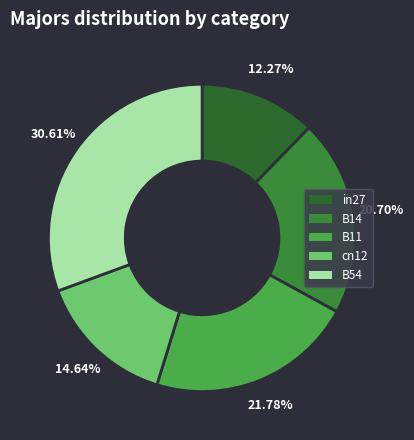

Count the number of slices in the pie.

5